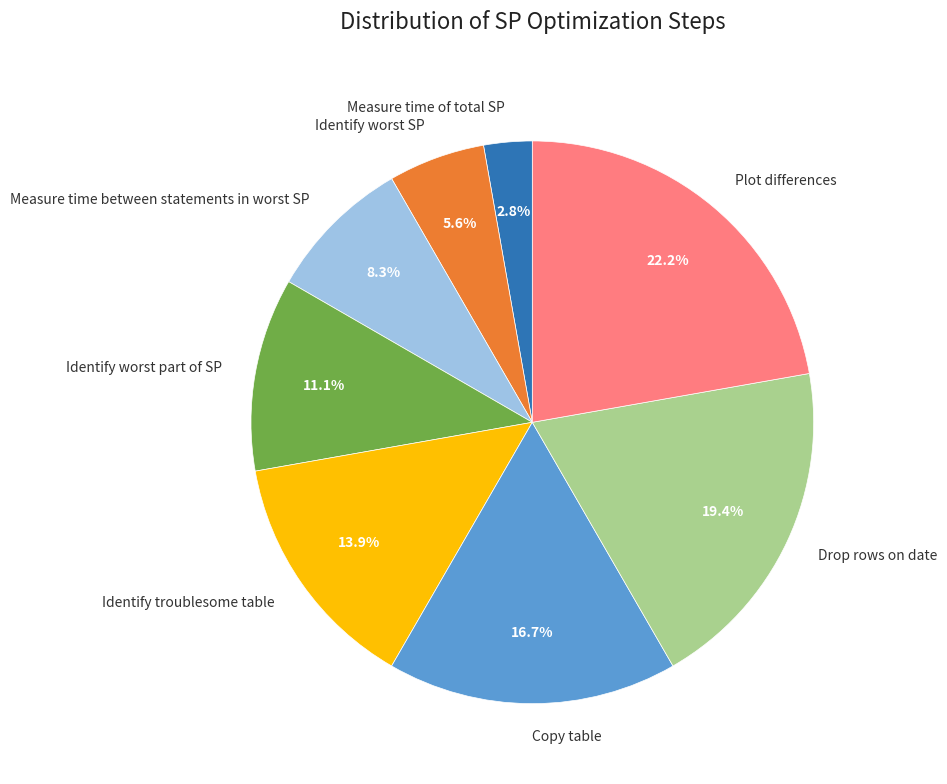

Approximately how many times larger is the value at Plot differences compared to Measure time between statements in worst SP?

2.7